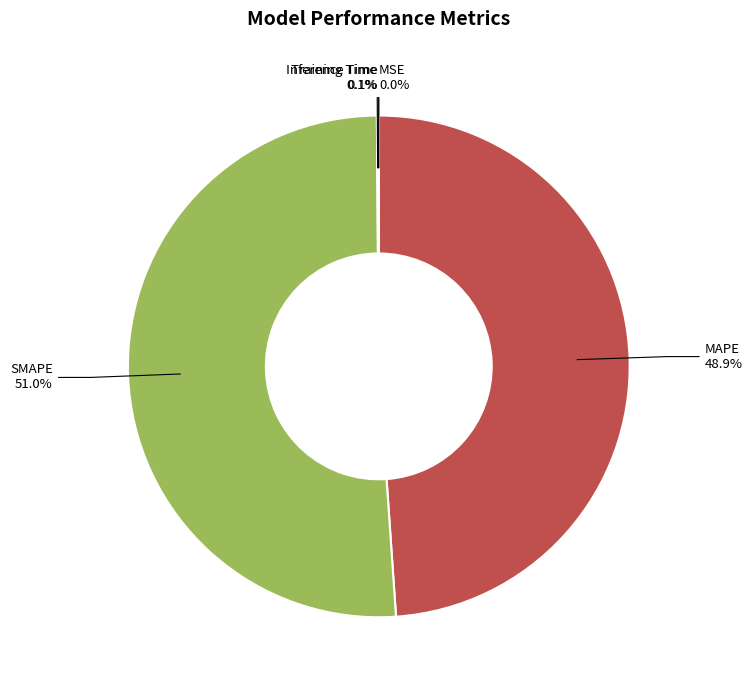

Which has a higher value, SMAPE or MAPE?

SMAPE